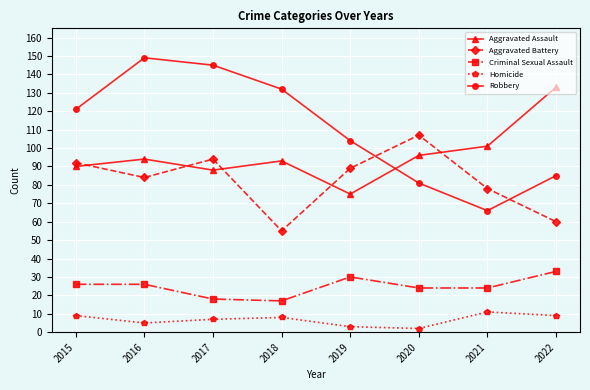

What is the difference between the second highest and minimum values in the Aggravated Battery series?

39